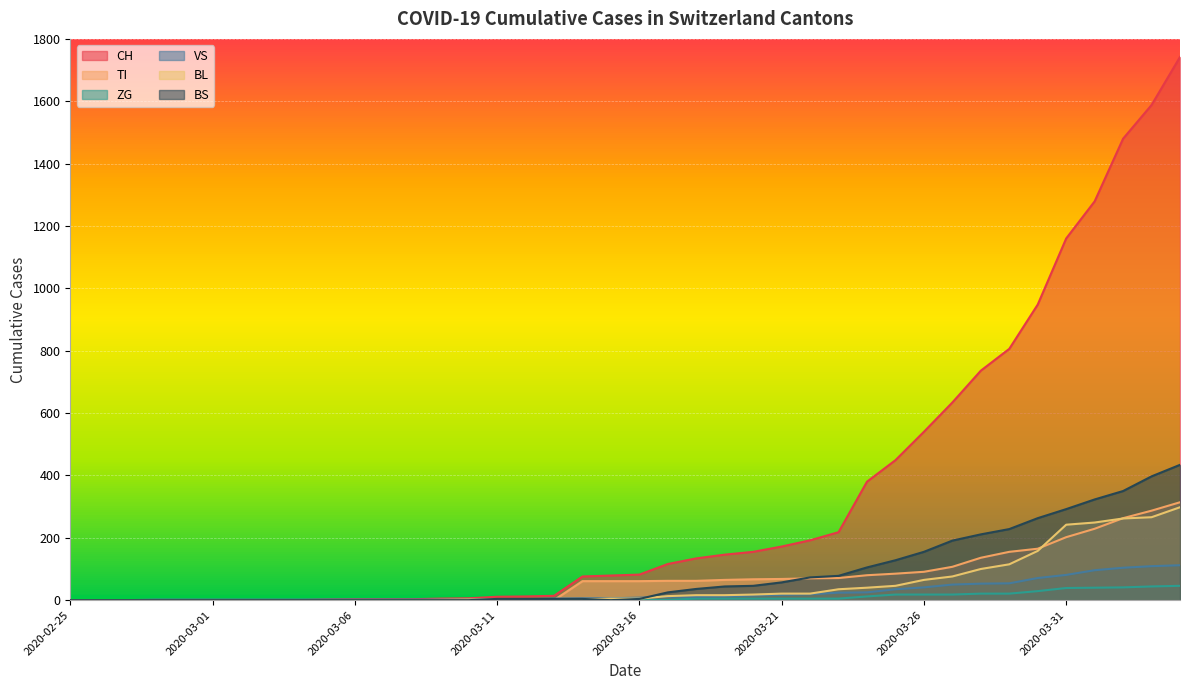

At how many categories does at least one series exceed 413?

11